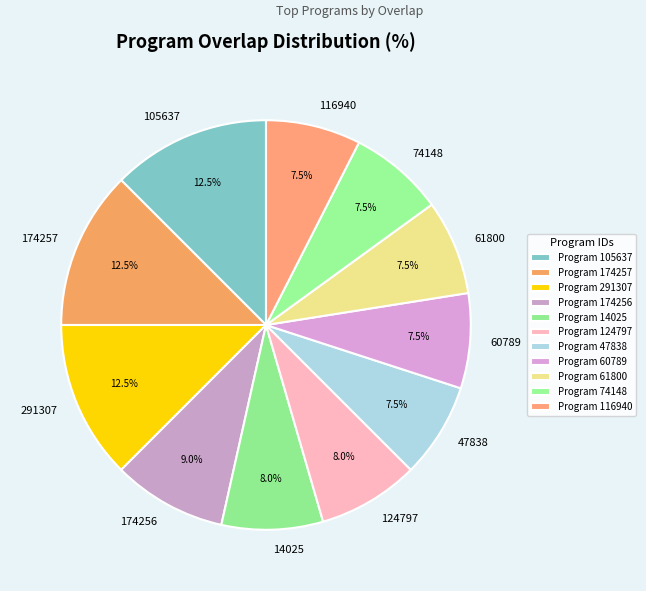

Is there a majority slice in this chart?

No